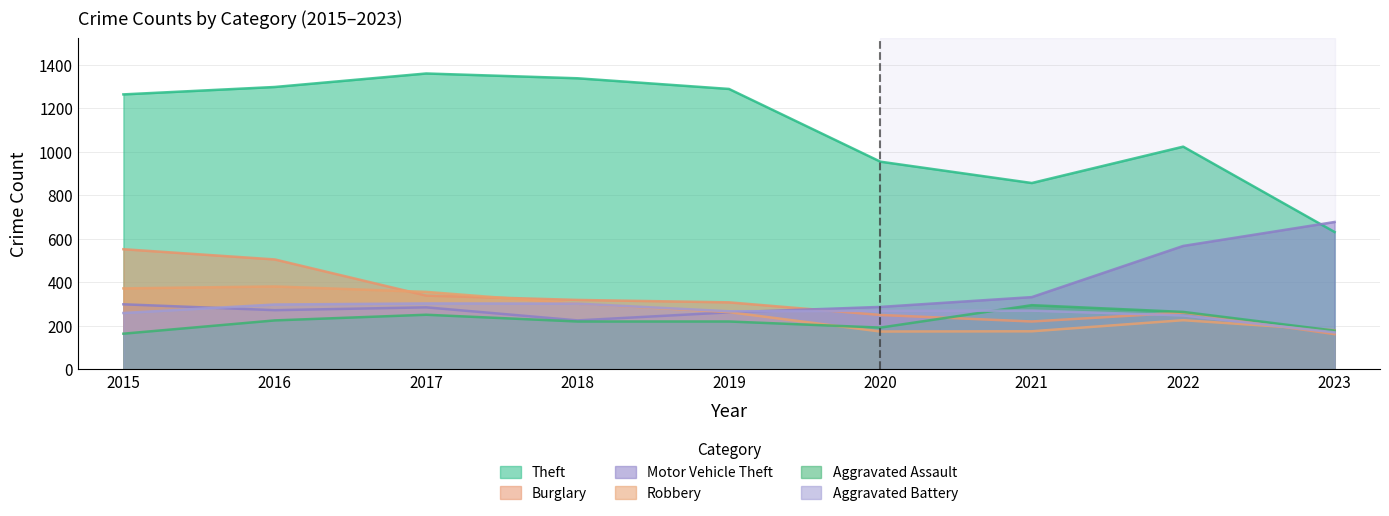

Which label corresponds to the largest value in the chart?

2017